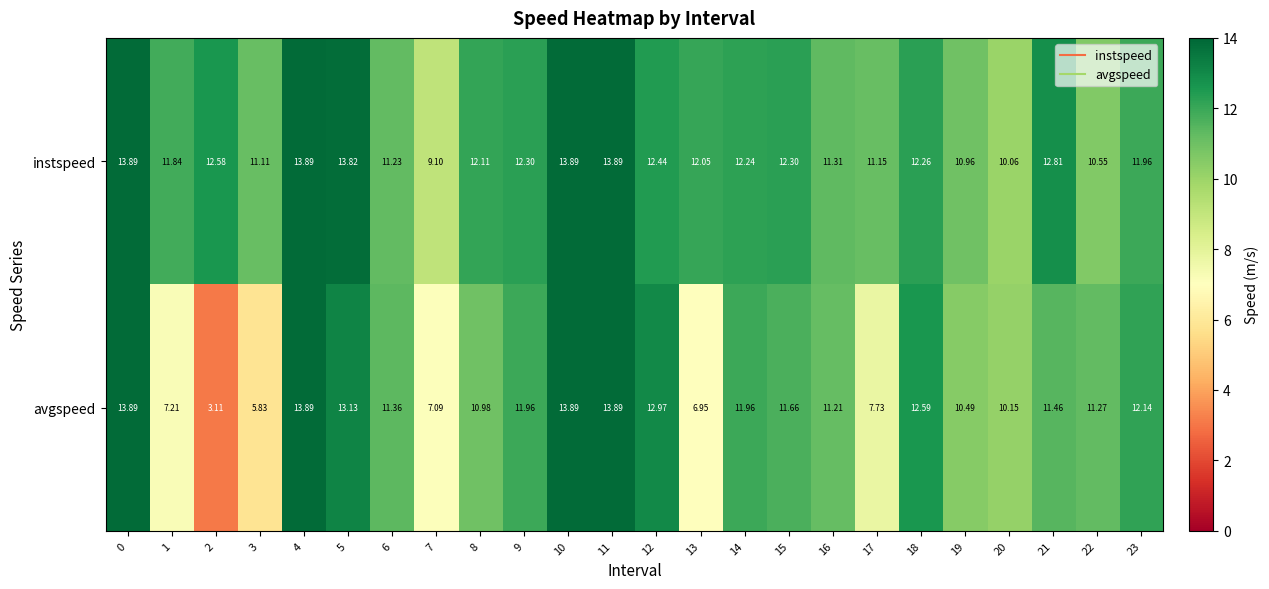

Which series has the largest total across all categories?

instspeed